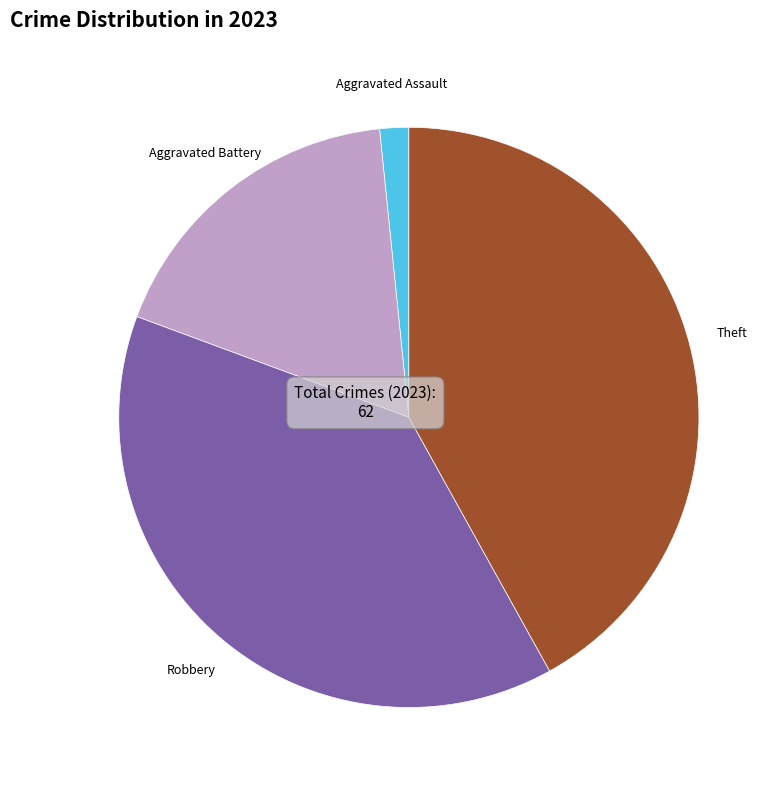

Is there any slice that represents more than half of the pie?

No